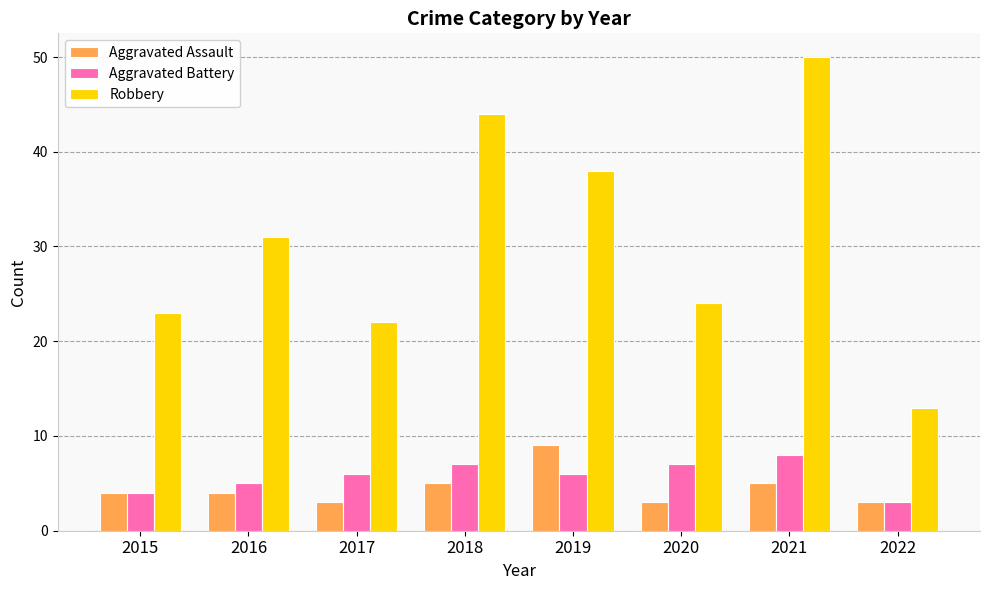

At which label does Robbery reach its peak?

2021